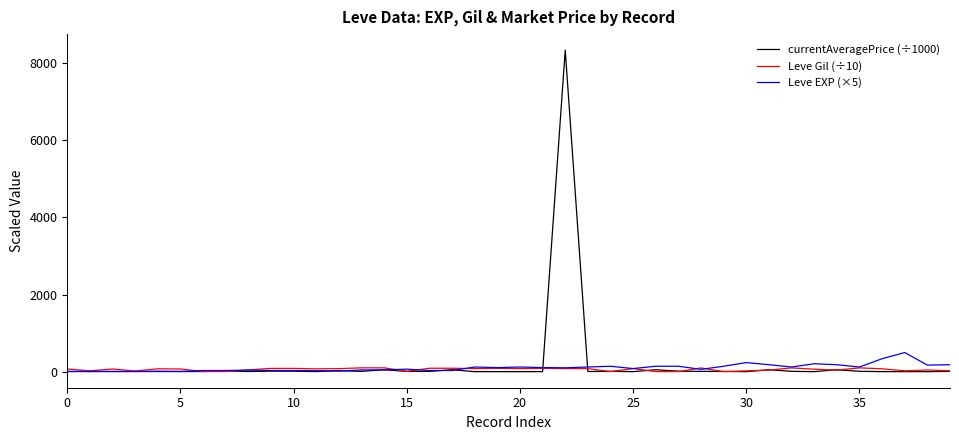

Rank the series by their maximum value, from lowest to highest.

Leve Gil (÷10), Leve EXP (×5), currentAveragePrice (÷1000)